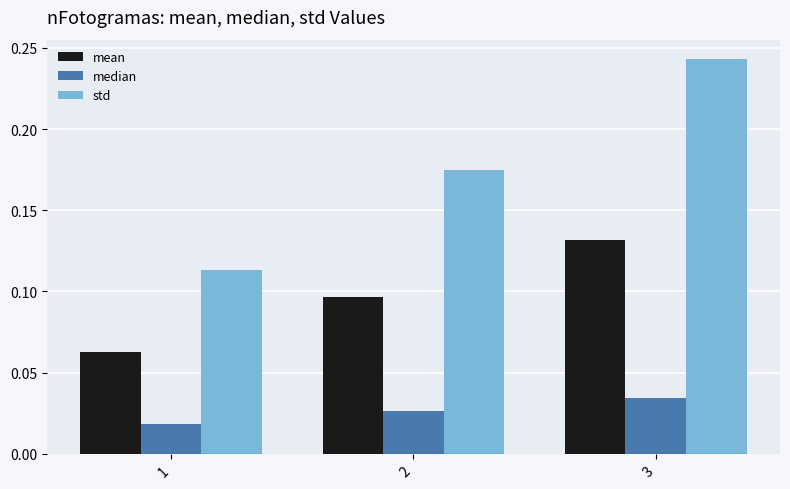

How many bars are there in total?

9